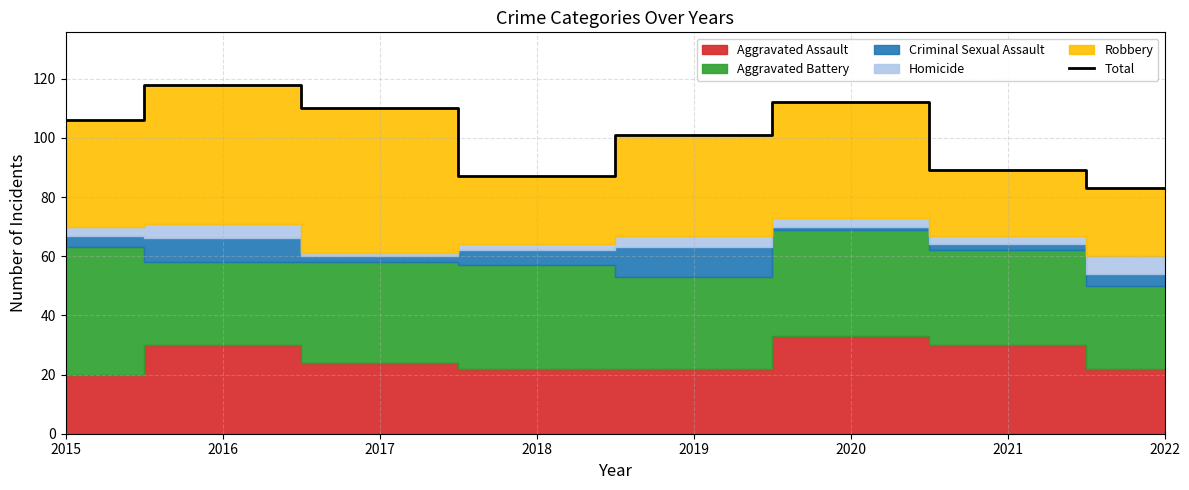

List the labels in order of value, largest first.

2016, 2020, 2017, 2015, 2019, 2021, 2018, 2022